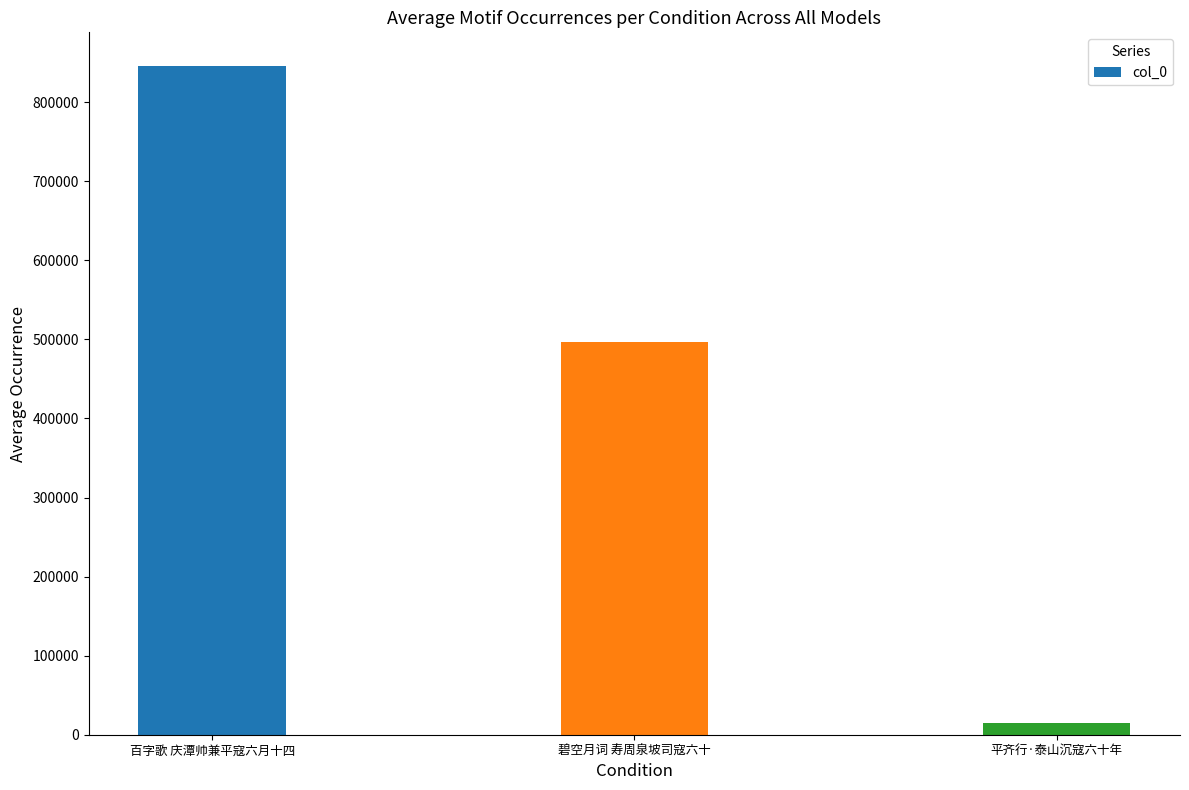

Reading right to left, what are all the values shown in this chart?

平齐行·泰山沉寇六十年=14816	碧空月词 寿周泉坡司寇六十=496212	百字歌 庆潭帅兼平寇六月十四=846133